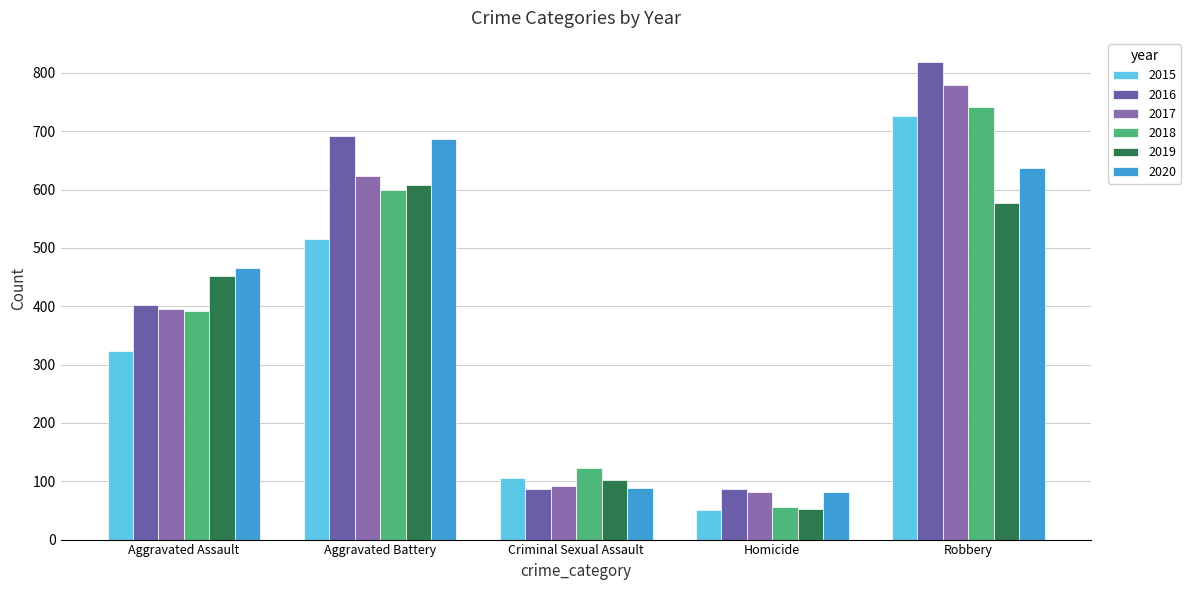

Reading right to left, transcribe all the data shown in this chart.

2015: Robbery=726	Homicide=50	Criminal Sexual Assault=105	Aggravated Battery=515	Aggravated Assault=323
2016: Robbery=819	Homicide=87	Criminal Sexual Assault=87	Aggravated Battery=691	Aggravated Assault=402
2017: Robbery=780	Homicide=82	Criminal Sexual Assault=91	Aggravated Battery=623	Aggravated Assault=396
2018: Robbery=741	Homicide=56	Criminal Sexual Assault=123	Aggravated Battery=600	Aggravated Assault=392
2019: Robbery=577	Homicide=53	Criminal Sexual Assault=102	Aggravated Battery=608	Aggravated Assault=452
2020: Robbery=637	Homicide=81	Criminal Sexual Assault=89	Aggravated Battery=686	Aggravated Assault=466